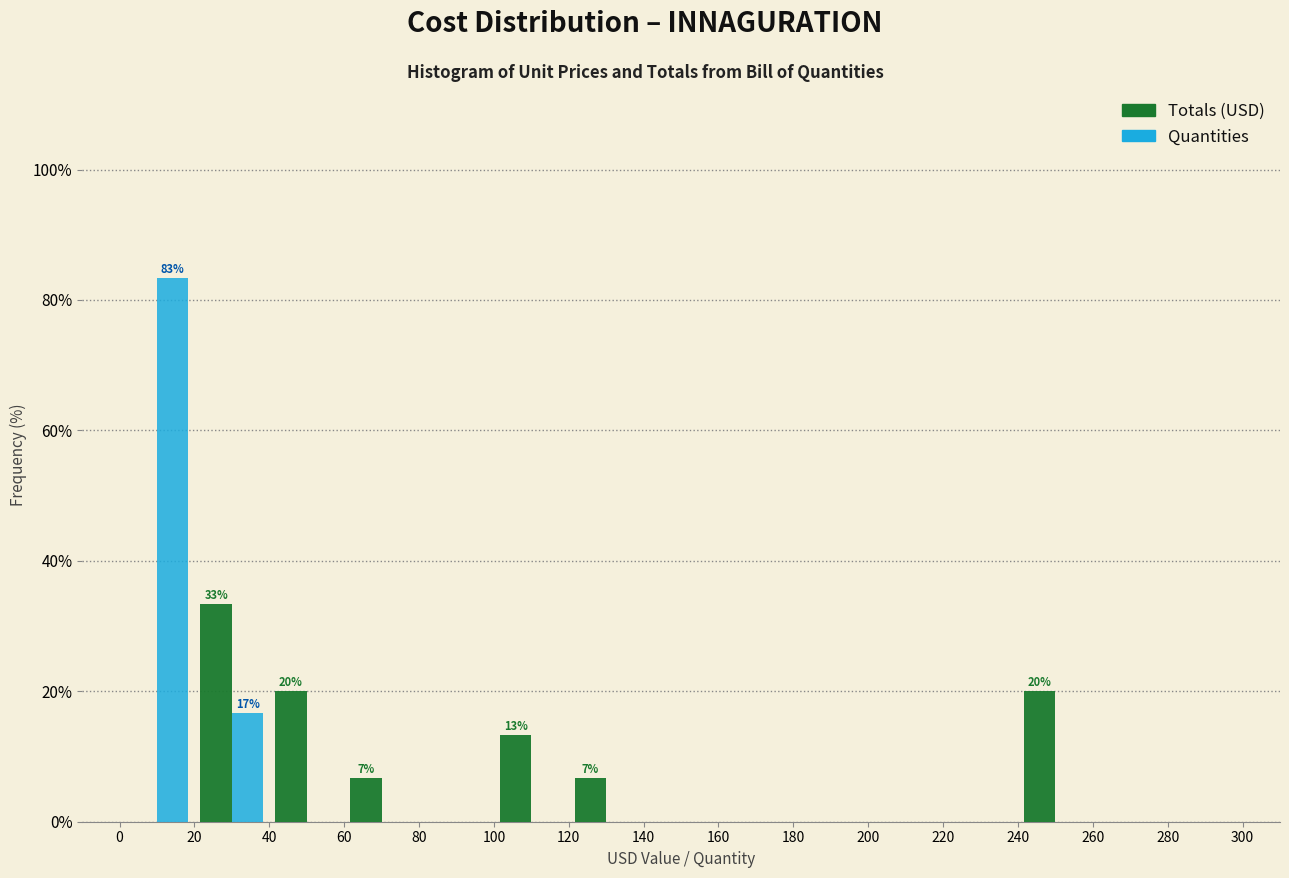

In the Quantities series, which range on the x-axis has the tallest bar?

0 to 20